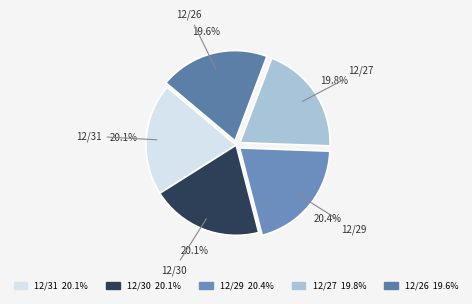

What is the ratio of the value at 12/29 to the value at 12/31?

1.0